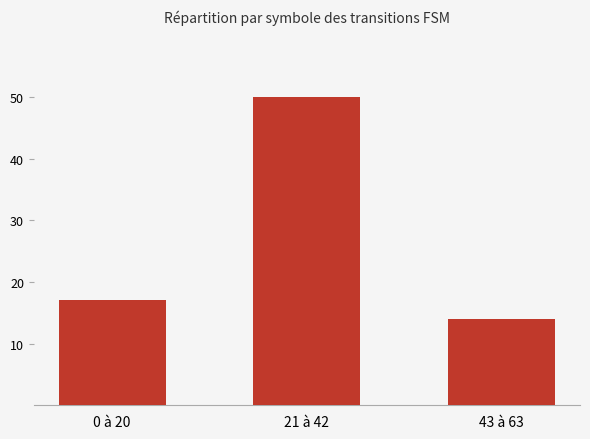

What is the sum of all values?

81